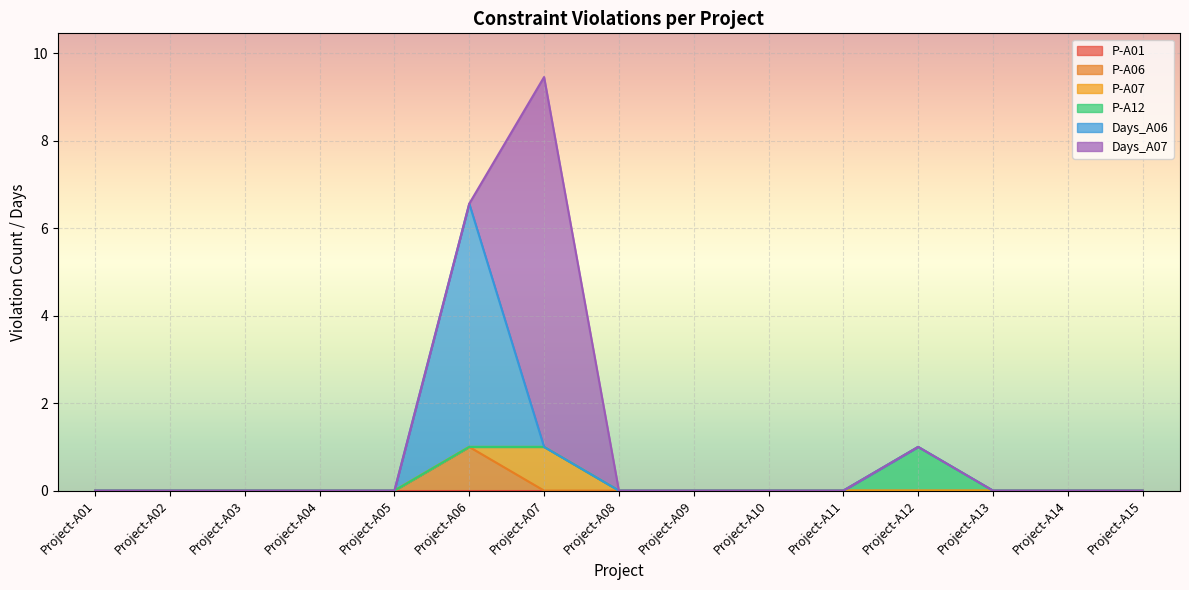

What is the average value of the P-A06 series?

0.1